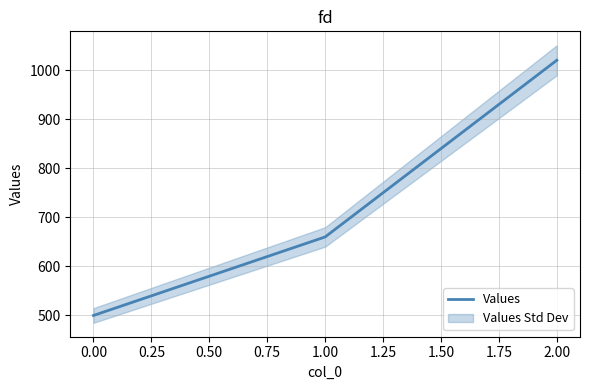

Rank the categories by Values value from lowest to highest.

0.00, 1.00, 2.00